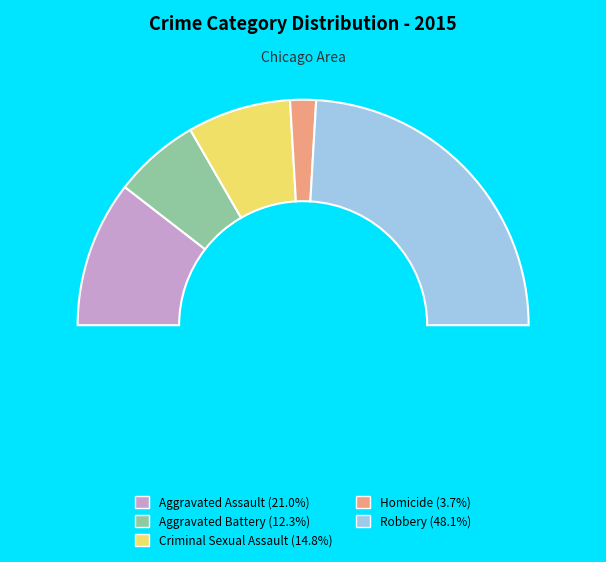

To the nearest percent, what portion does Criminal Sexual Assault represent?

15%